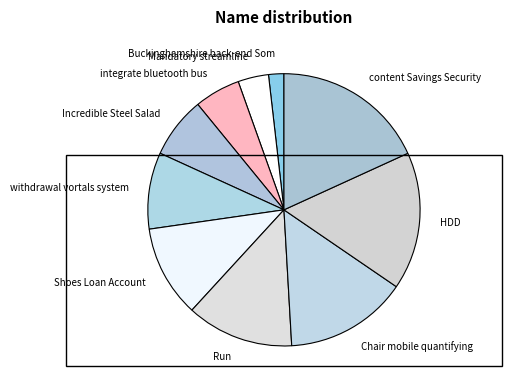

Does integrate bluetooth bus account for over 50% of the chart?

No